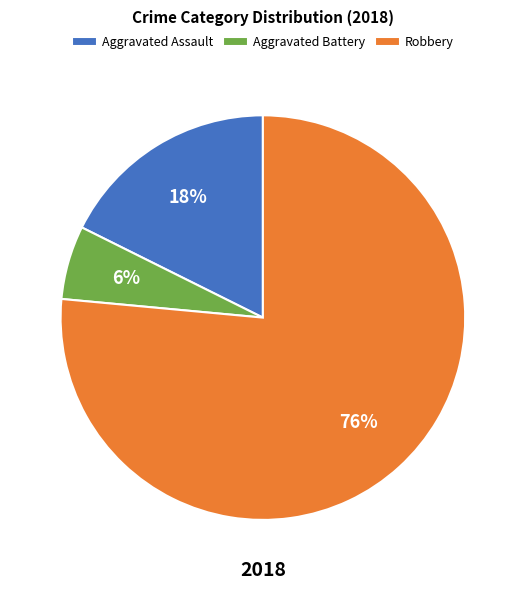

Is the sum of Robbery and Aggravated Battery greater than half?

Yes